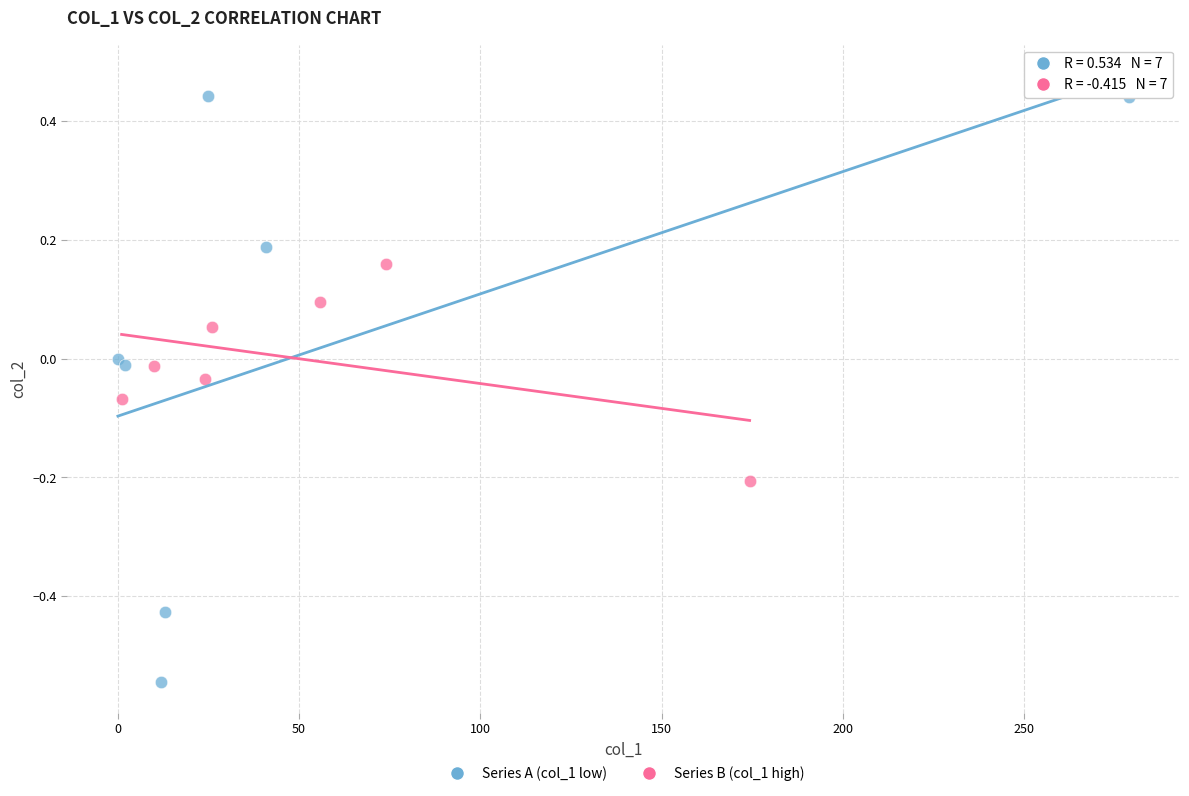

Which series contains the highest Y value?

Series A (col_1 low)